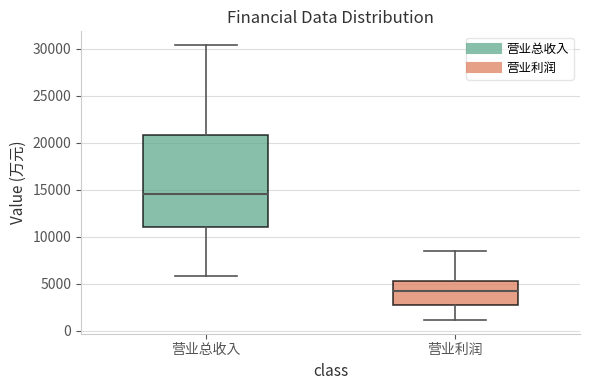

Comparing the boxes themselves (not the whiskers), which one is the tallest?

营业总收入